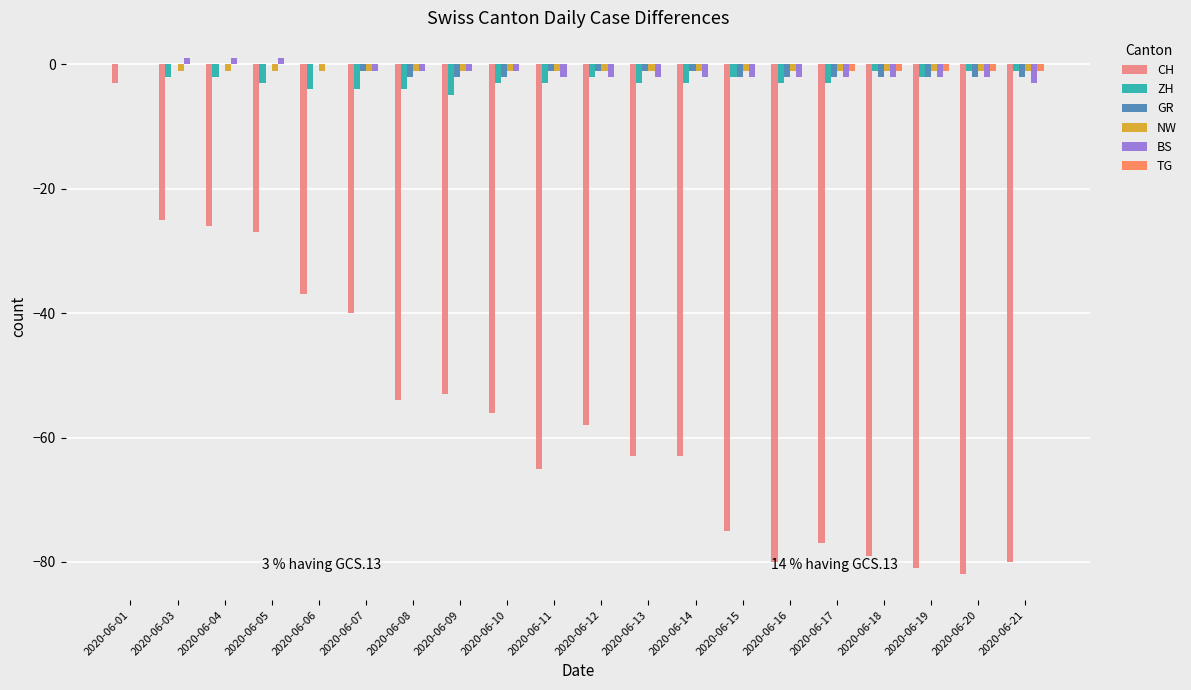

Is the value of CH at 2020-06-08 greater than the value of TG at 2020-06-04?

No